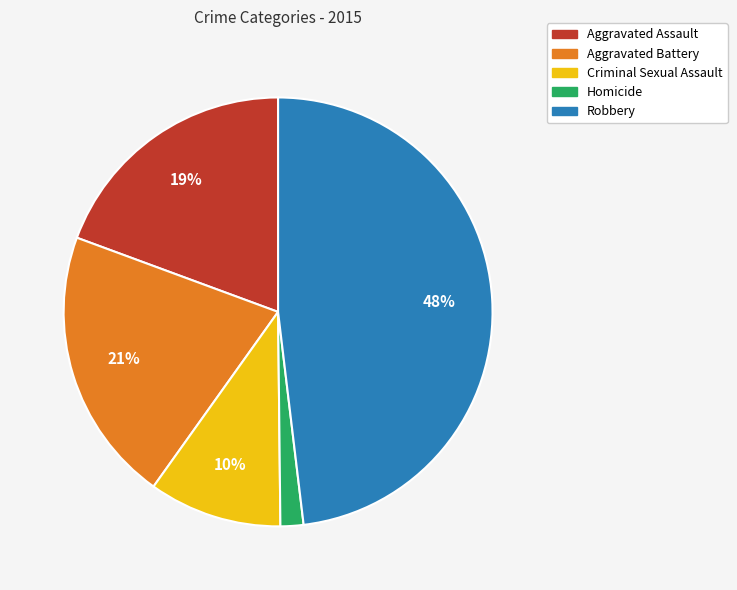

Rank the categories by value from lowest to highest.

Homicide, Criminal Sexual Assault, Aggravated Assault, Aggravated Battery, Robbery